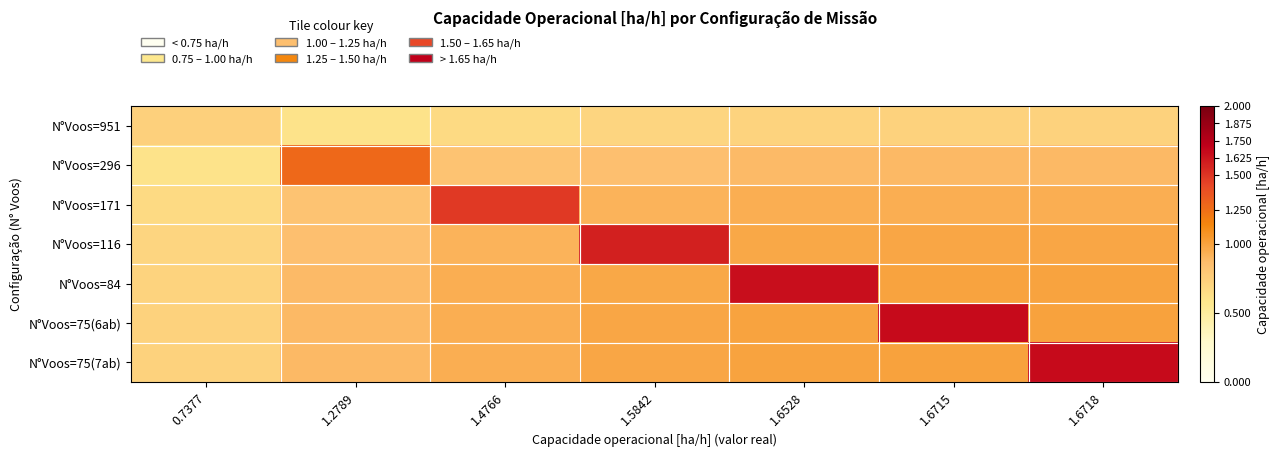

Reading left to right, list all the values displayed in this chart.

N°Voos=951: 0.7377=0.7	1.2789=0.6	1.4766=0.7	1.5842=0.7	1.6528=0.7	1.6715=0.7	1.6718=0.7
N°Voos=296: 0.7377=0.6	1.2789=1.3	1.4766=0.8	1.5842=0.9	1.6528=0.9	1.6715=0.9	1.6718=0.9
N°Voos=171: 0.7377=0.7	1.2789=0.8	1.4766=1.5	1.5842=0.9	1.6528=0.9	1.6715=0.9	1.6718=0.9
N°Voos=116: 0.7377=0.7	1.2789=0.9	1.4766=0.9	1.5842=1.6	1.6528=1.0	1.6715=1.0	1.6718=1.0
N°Voos=84: 0.7377=0.7	1.2789=0.9	1.4766=0.9	1.5842=1.0	1.6528=1.7	1.6715=1.0	1.6718=1.0
N°Voos=75(6ab): 0.7377=0.7	1.2789=0.9	1.4766=0.9	1.5842=1.0	1.6528=1.0	1.6715=1.7	1.6718=1.0
N°Voos=75(7ab): 0.7377=0.7	1.2789=0.9	1.4766=0.9	1.5842=1.0	1.6528=1.0	1.6715=1.0	1.6718=1.7